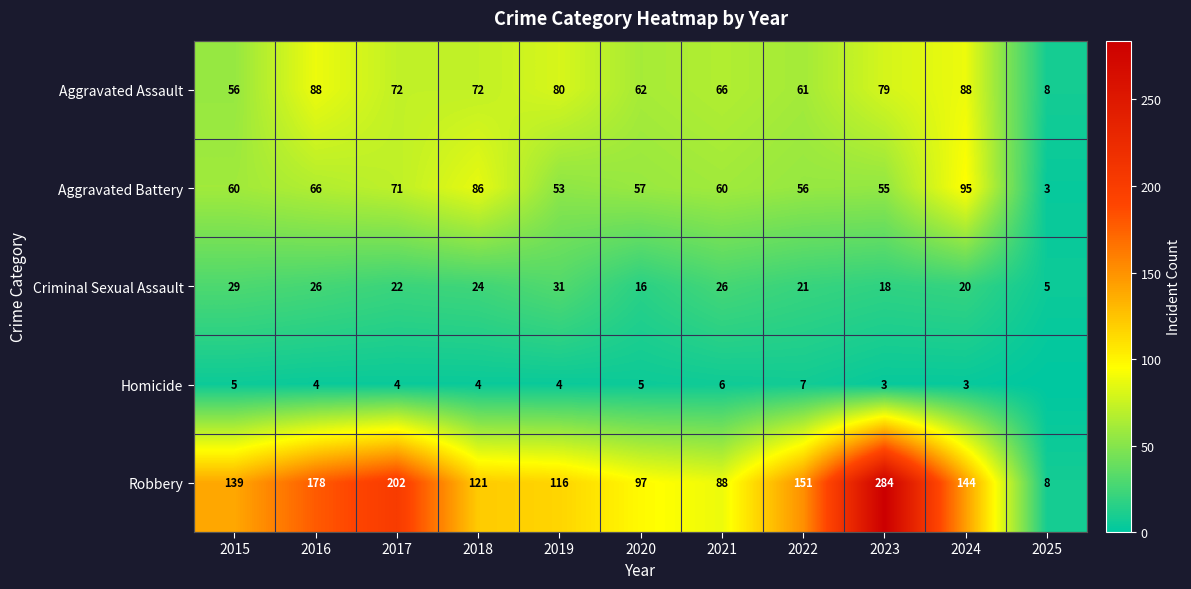

What is the difference between the second highest and second lowest values in the Aggravated Assault series?

32